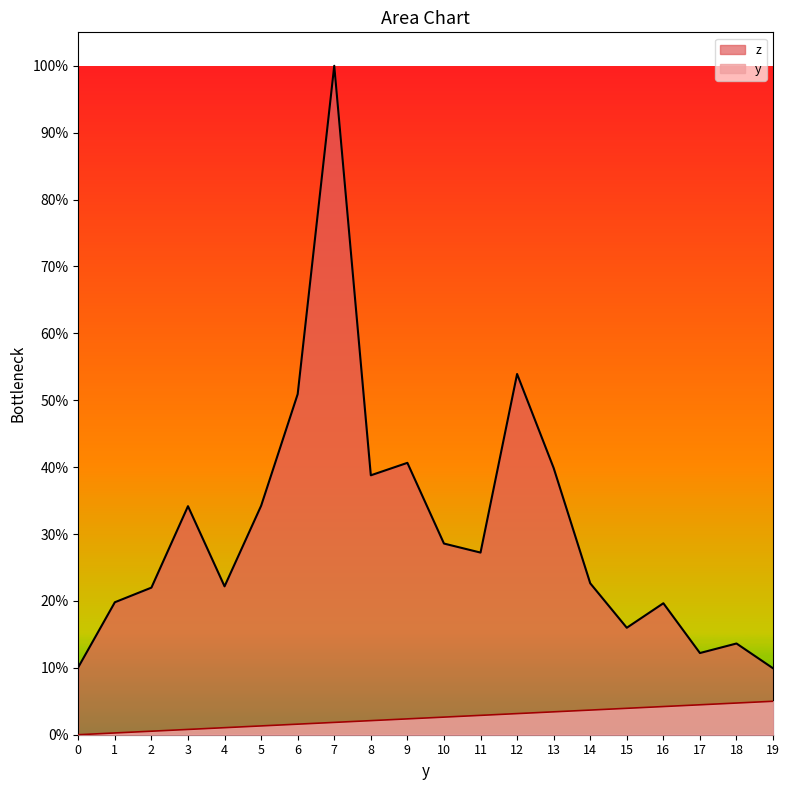

The y series shows 16.5 at 7. True or false?

False